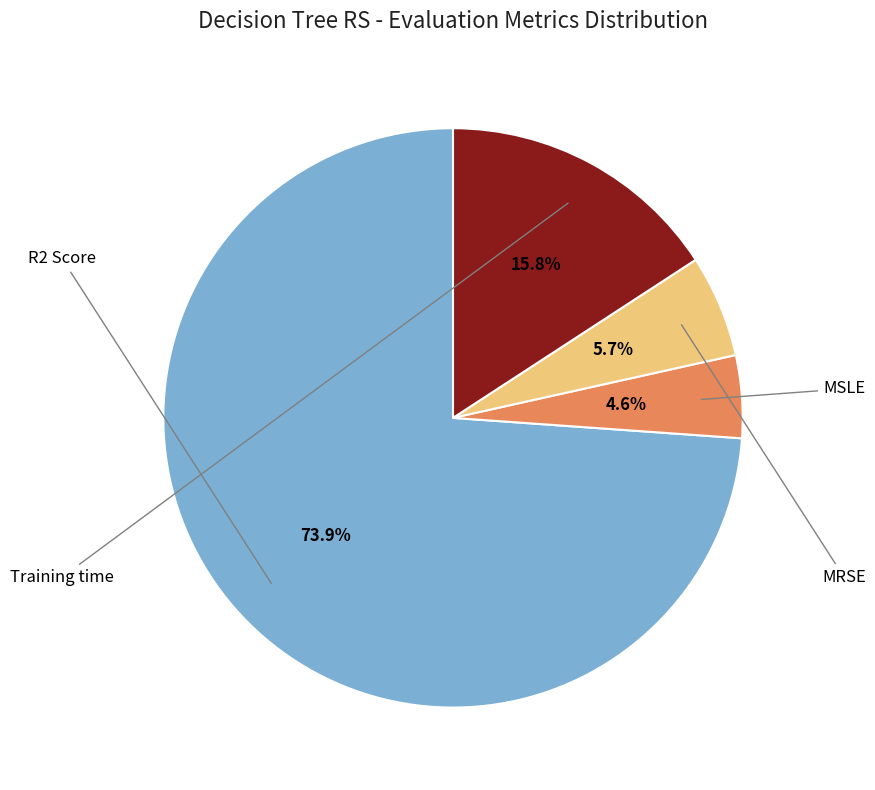

Does any single category account for the majority?

Yes